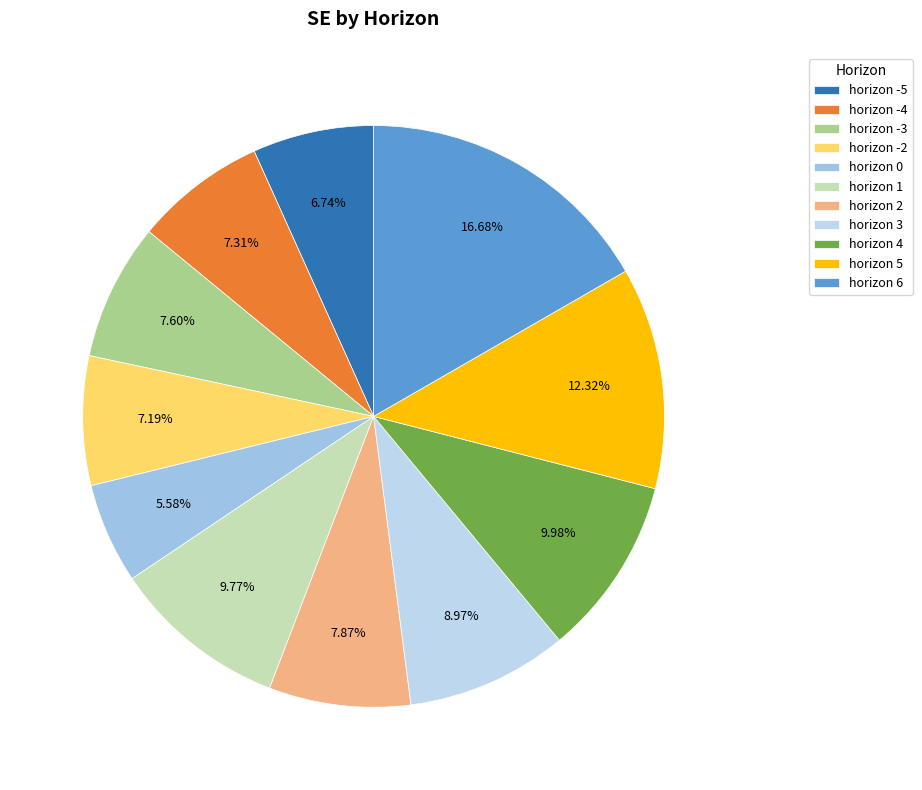

How many segments does this pie chart have?

11